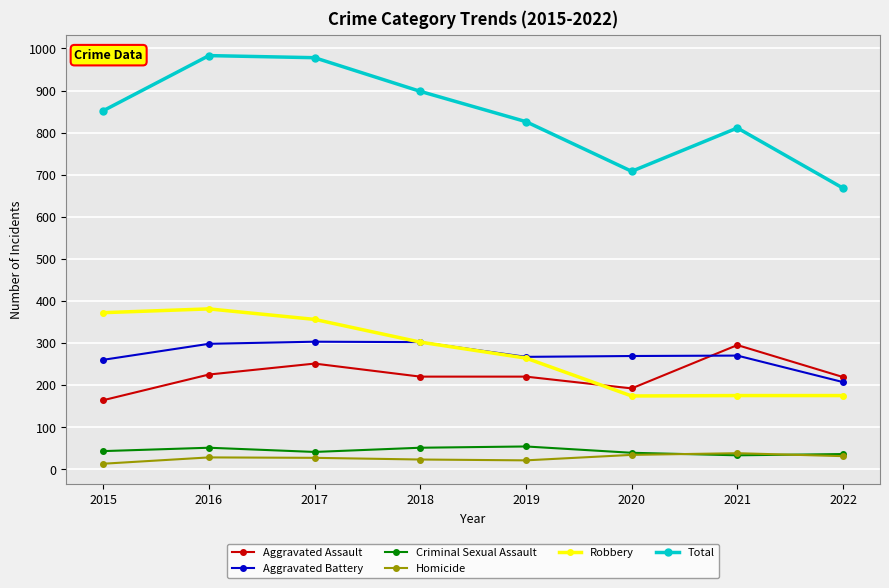

How many distinct data groups are displayed?

6